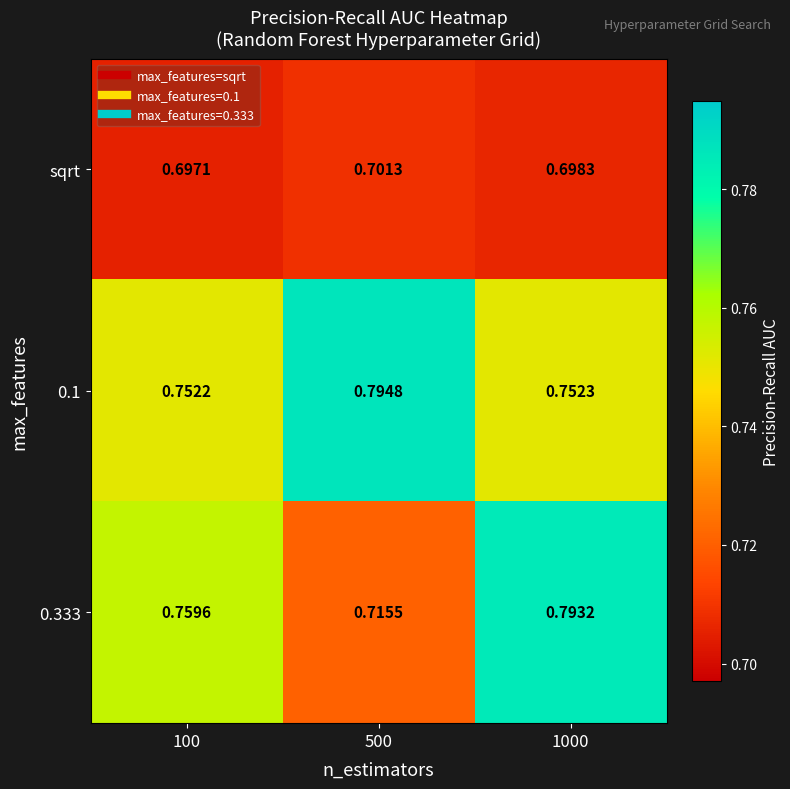

At how many categories does at least one series exceed 0?

3